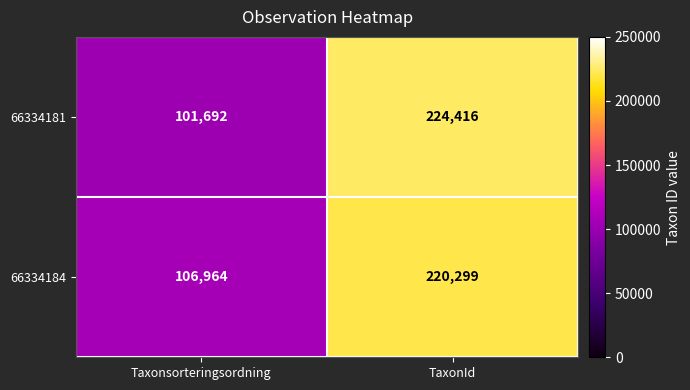

Which category has the lowest value in the 66334181 series?

Taxonsorteringsordning